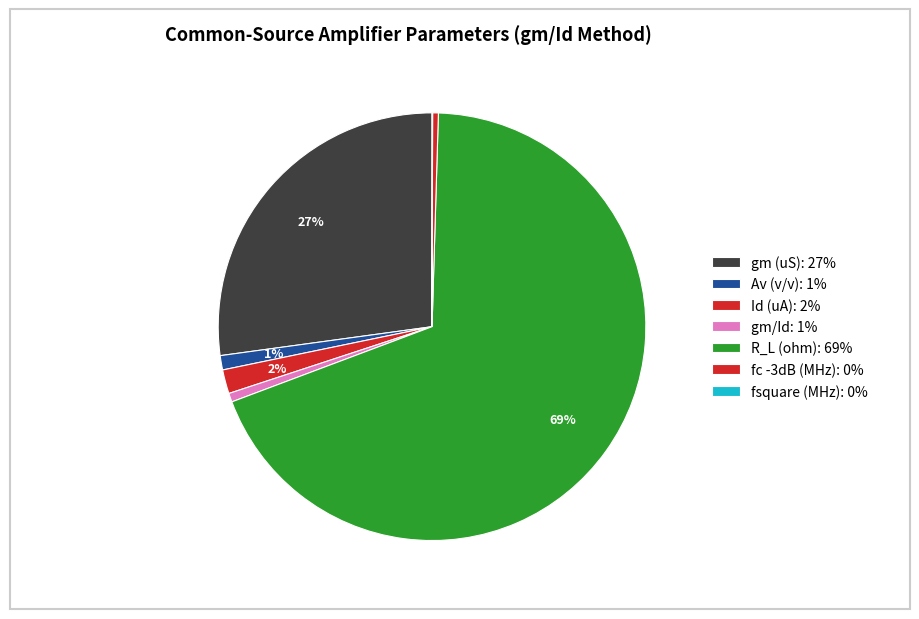

How many slices are in this pie chart?

7